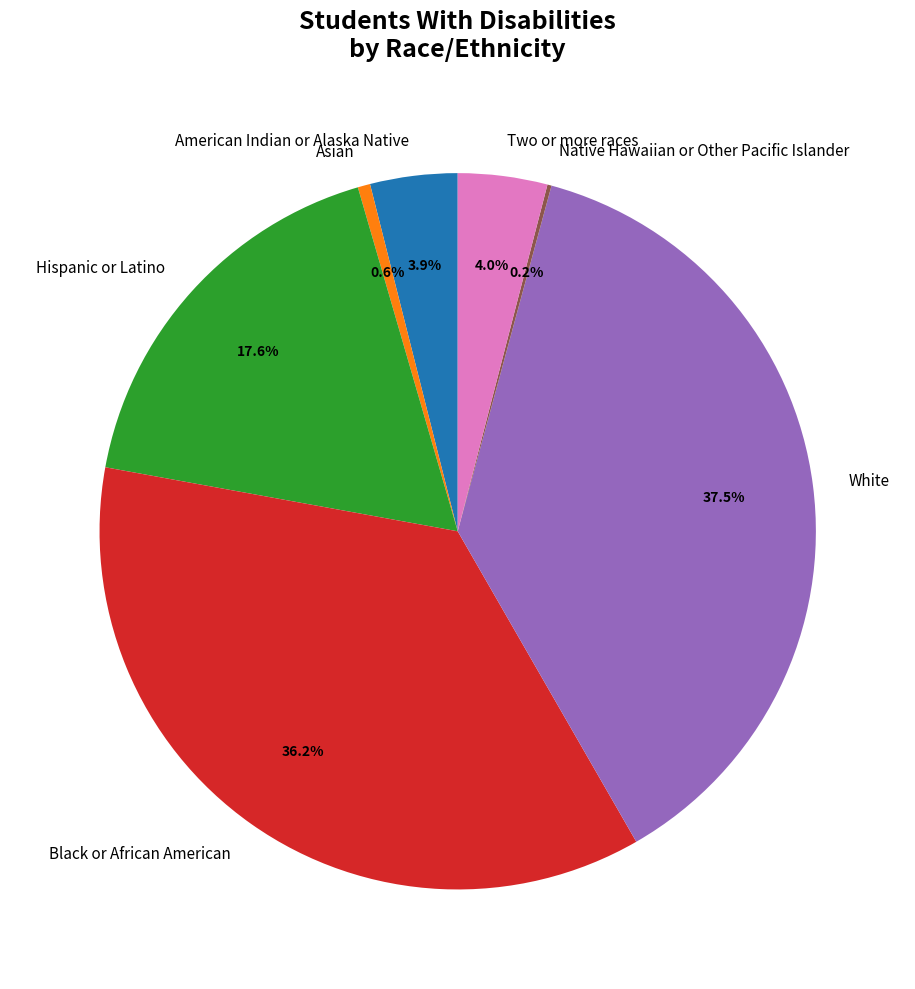

Is there any slice that represents more than half of the pie?

No